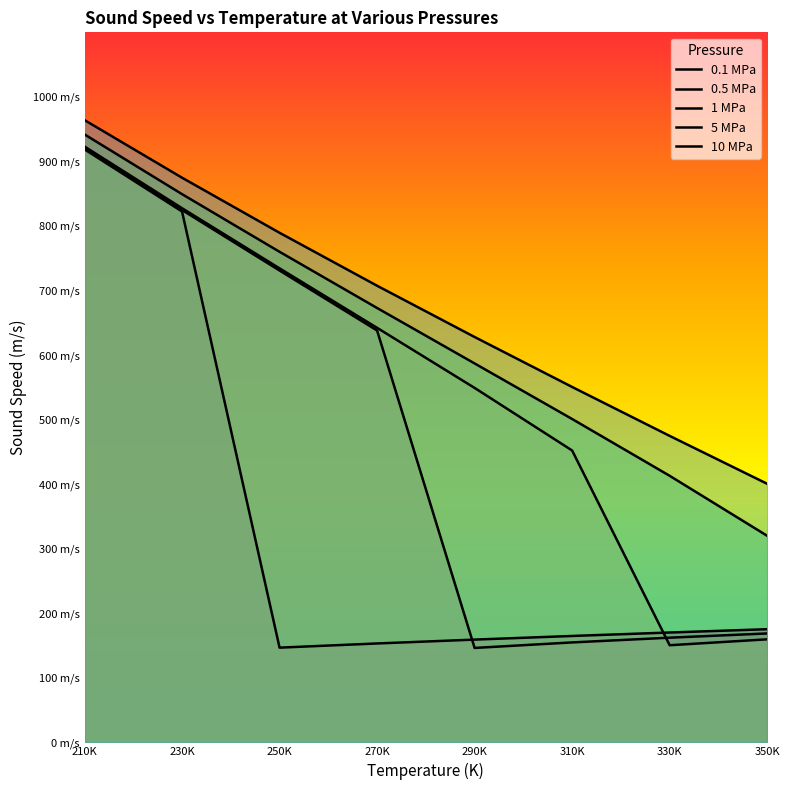

True or false: 5 MPa and 0.1 MPa intersect in this chart.

False